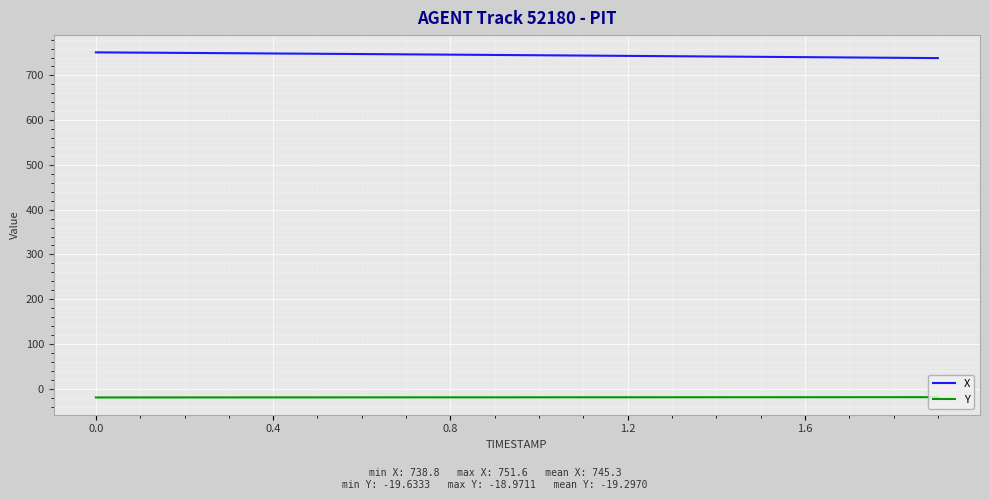

Does the chart have visible grid lines?

Yes